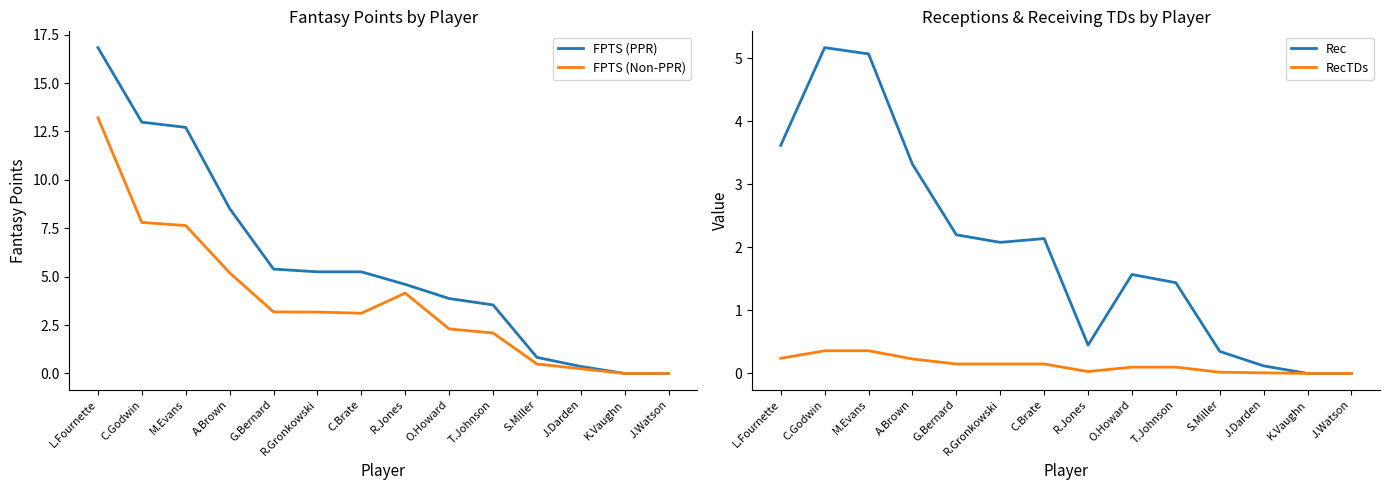

What is the greatest value displayed?

16.8